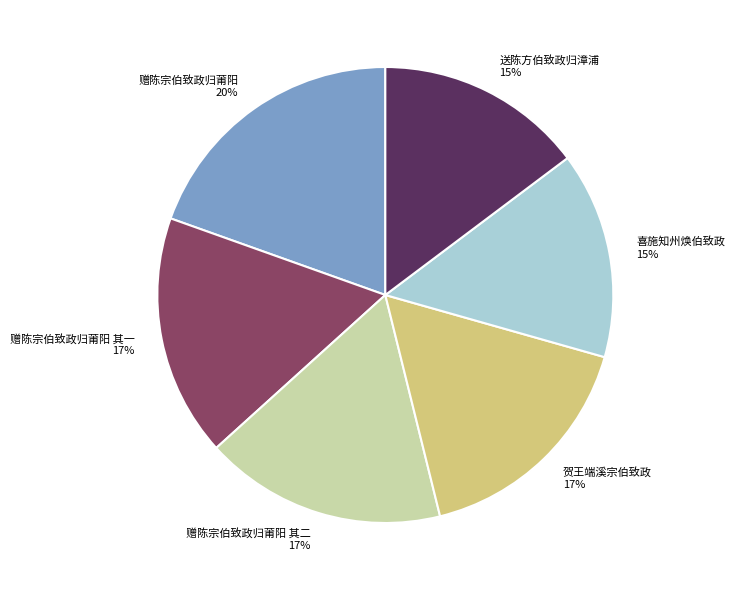

What percentage is the 赠陈宗伯致政归莆阳 20% slice, to the nearest percent?

20%